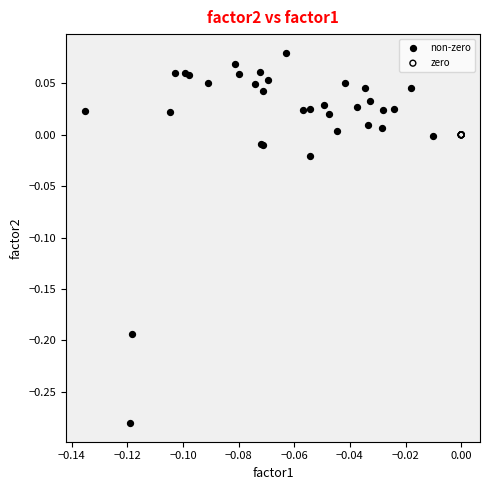

Which series reaches the minimum Y coordinate?

non-zero